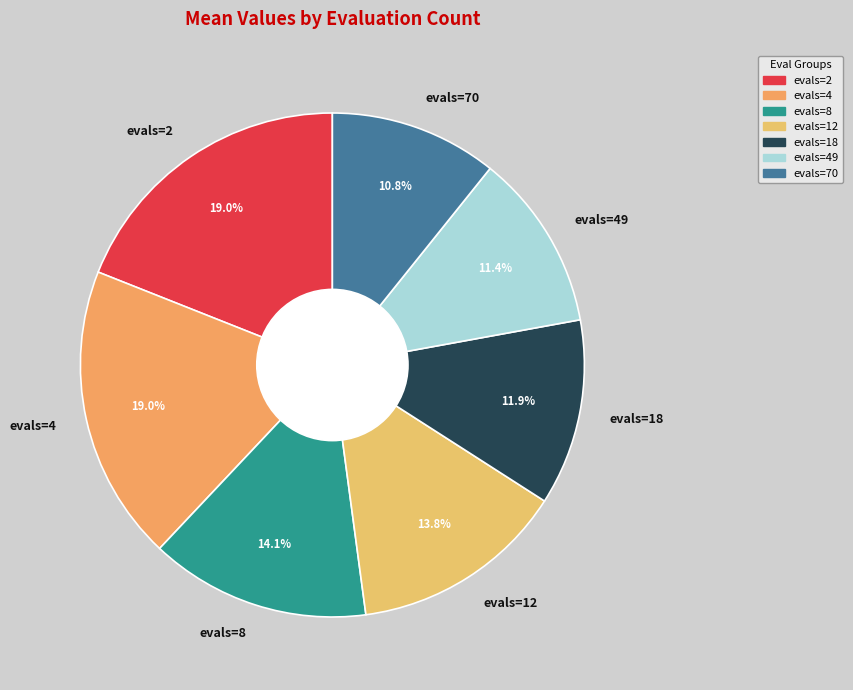

Does evals=70 represent more than half of the total?

No